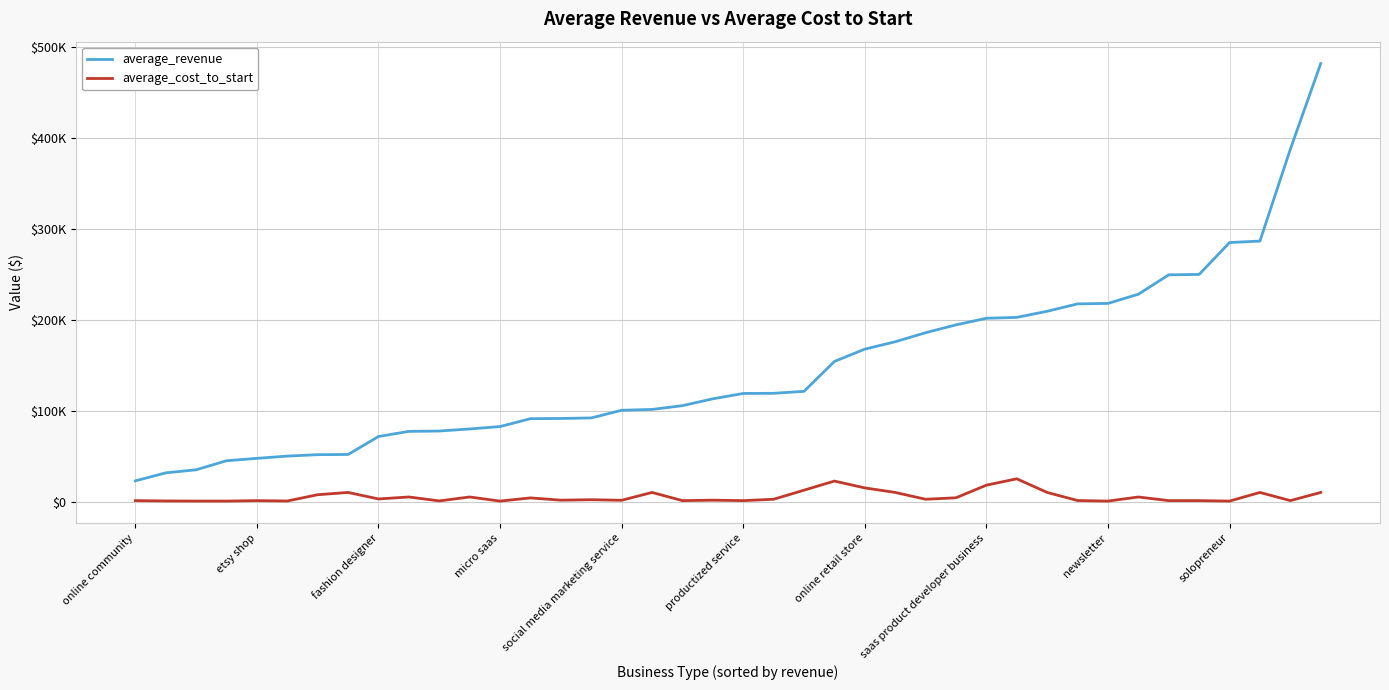

Is this an area chart (filled region under the line)?

No